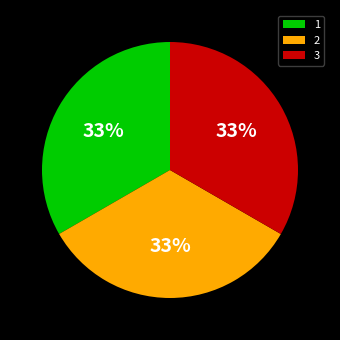

Approximately how many times larger is the value at 3 compared to 1?

1.0